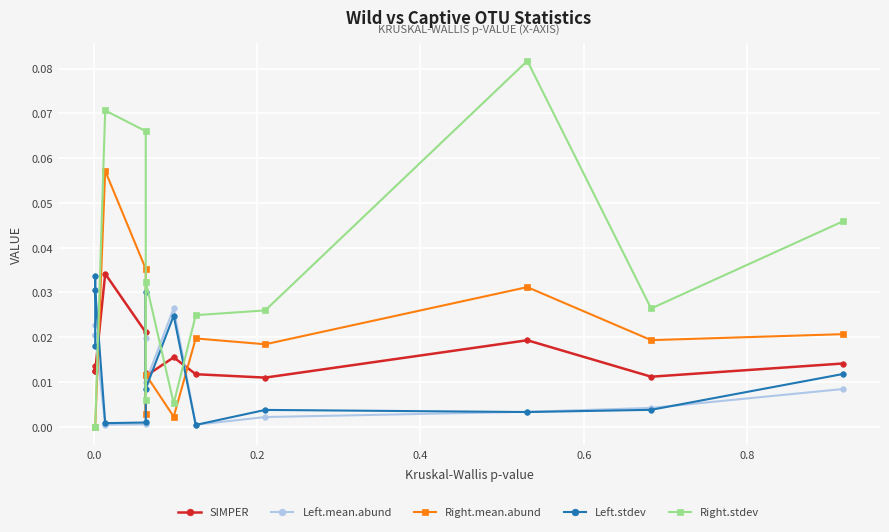

What is the difference between the maximum and second lowest values in the Right.mean.abund series?

0.1